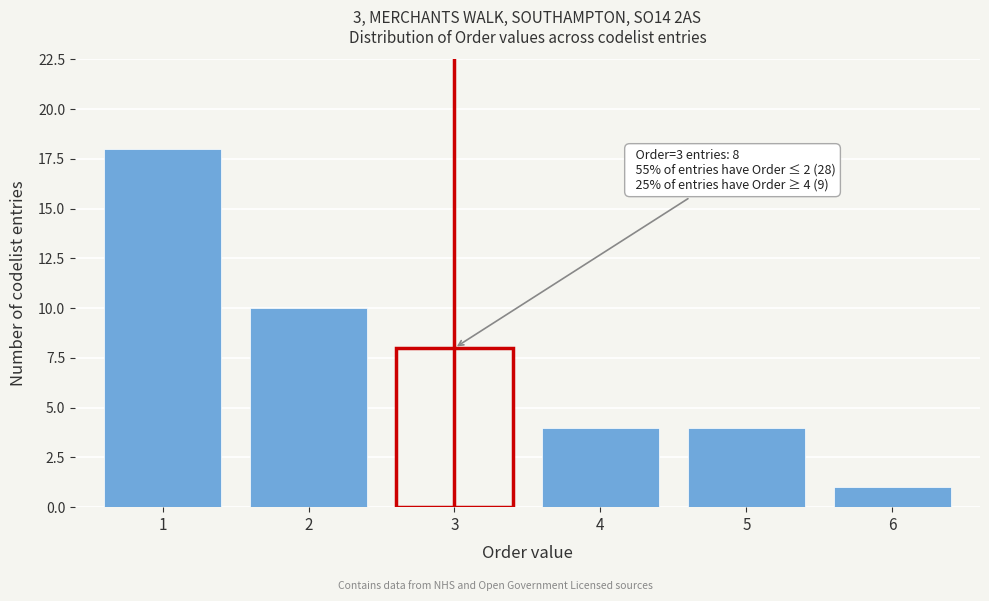

Reading right to left, list all the values displayed in this chart.

6=1	5=4	4=4	3=8	2=10	1=18